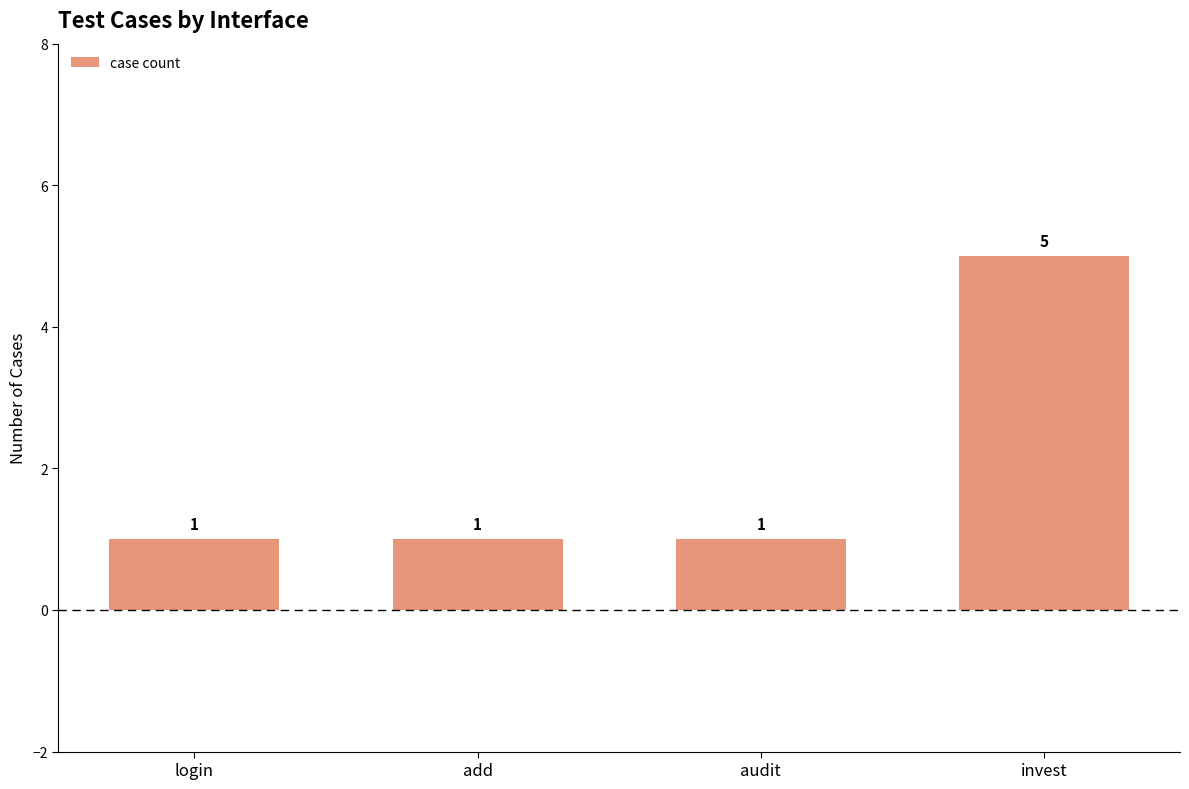

What is the change in value from add to invest?

+4